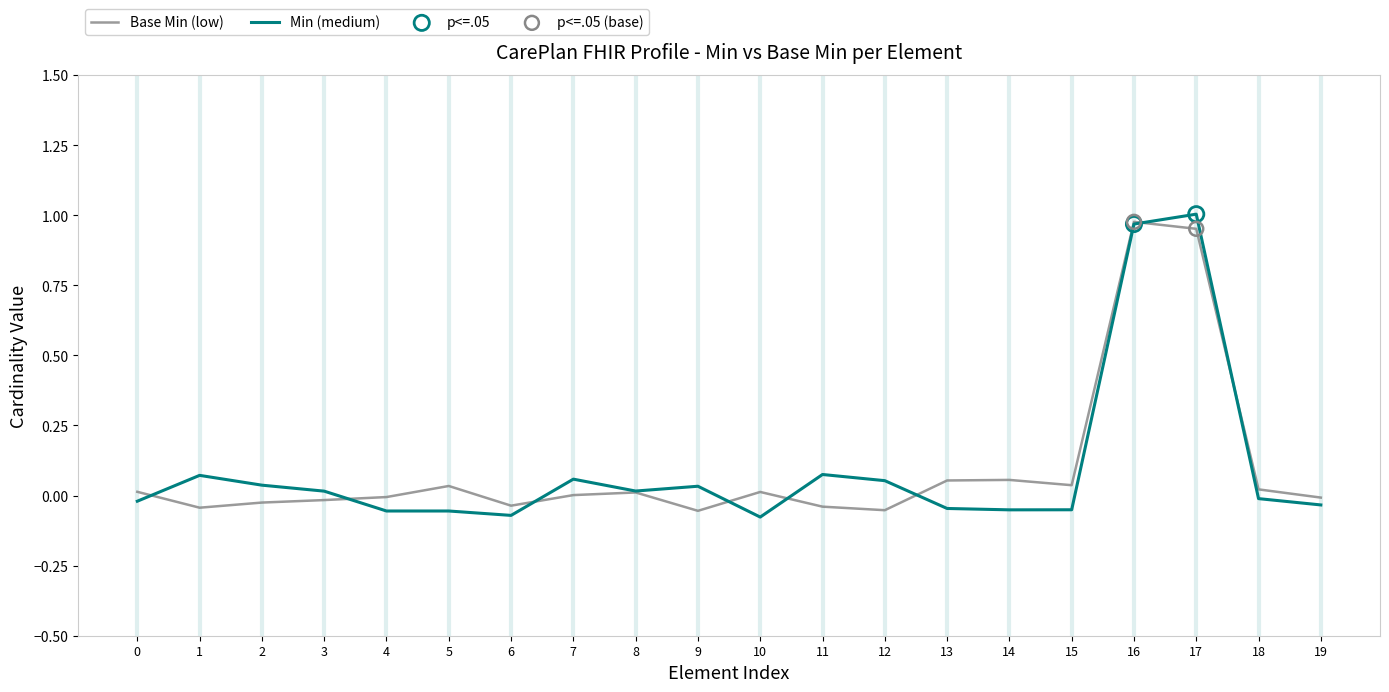

Is it true that Base Min (low) equals 0.1 at 5?

False